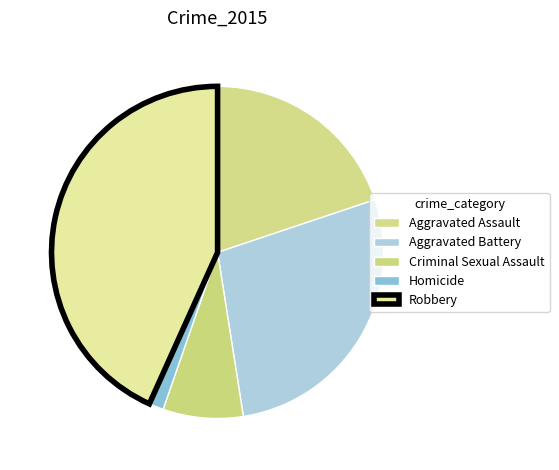

To the nearest percent, what portion does Aggravated Battery represent?

28%